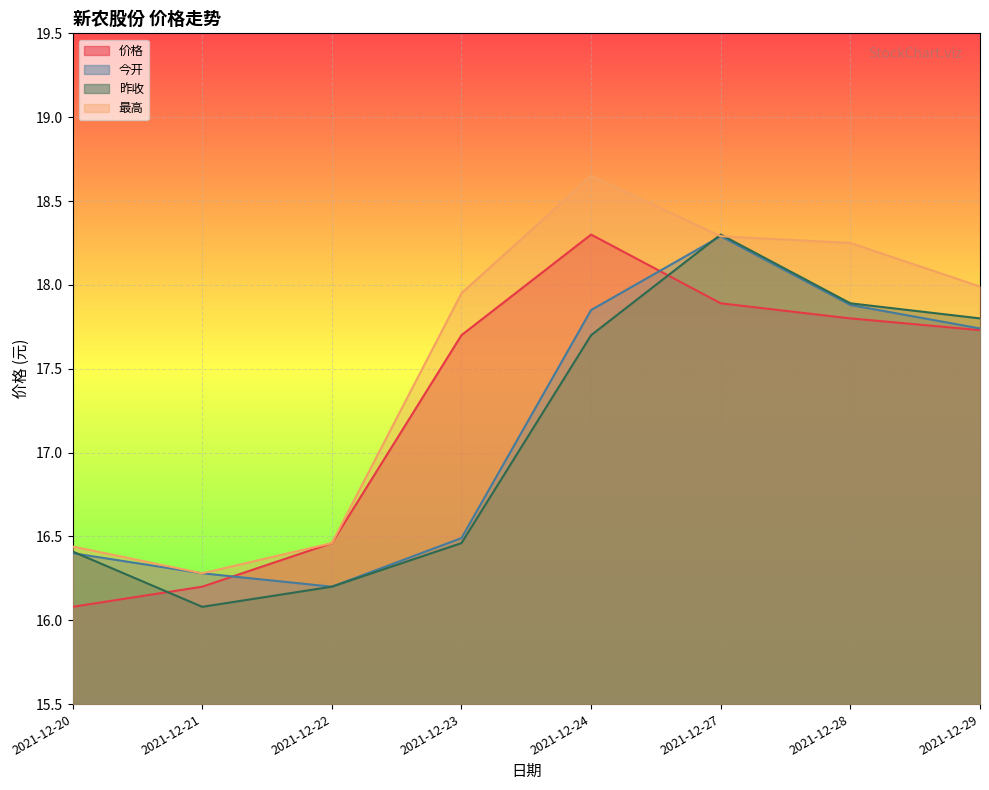

How many lines are shown in the chart?

4